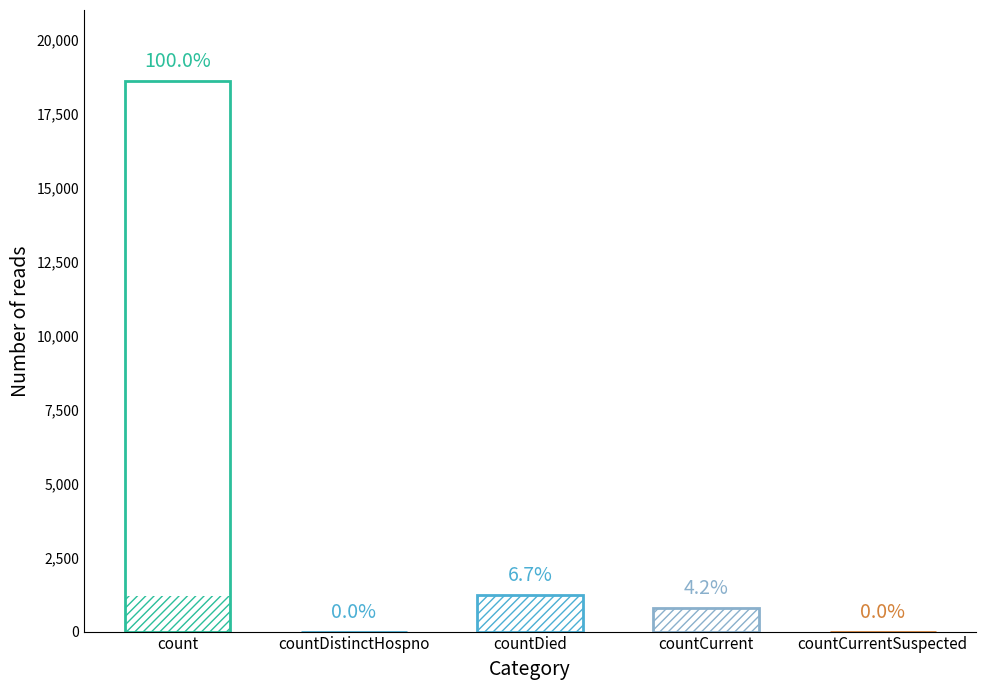

Between count and countDied, which is larger?

count